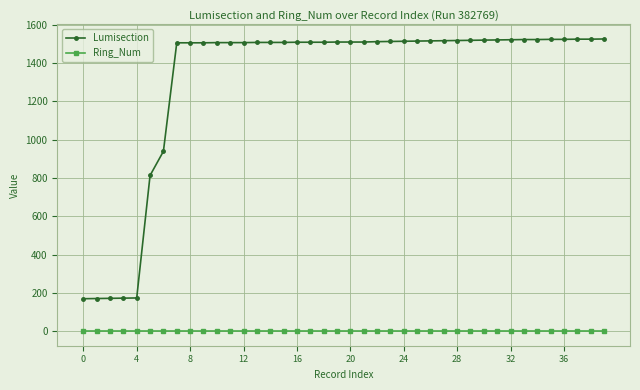

Rank the series by their average value, from lowest to highest.

Ring_Num, Lumisection